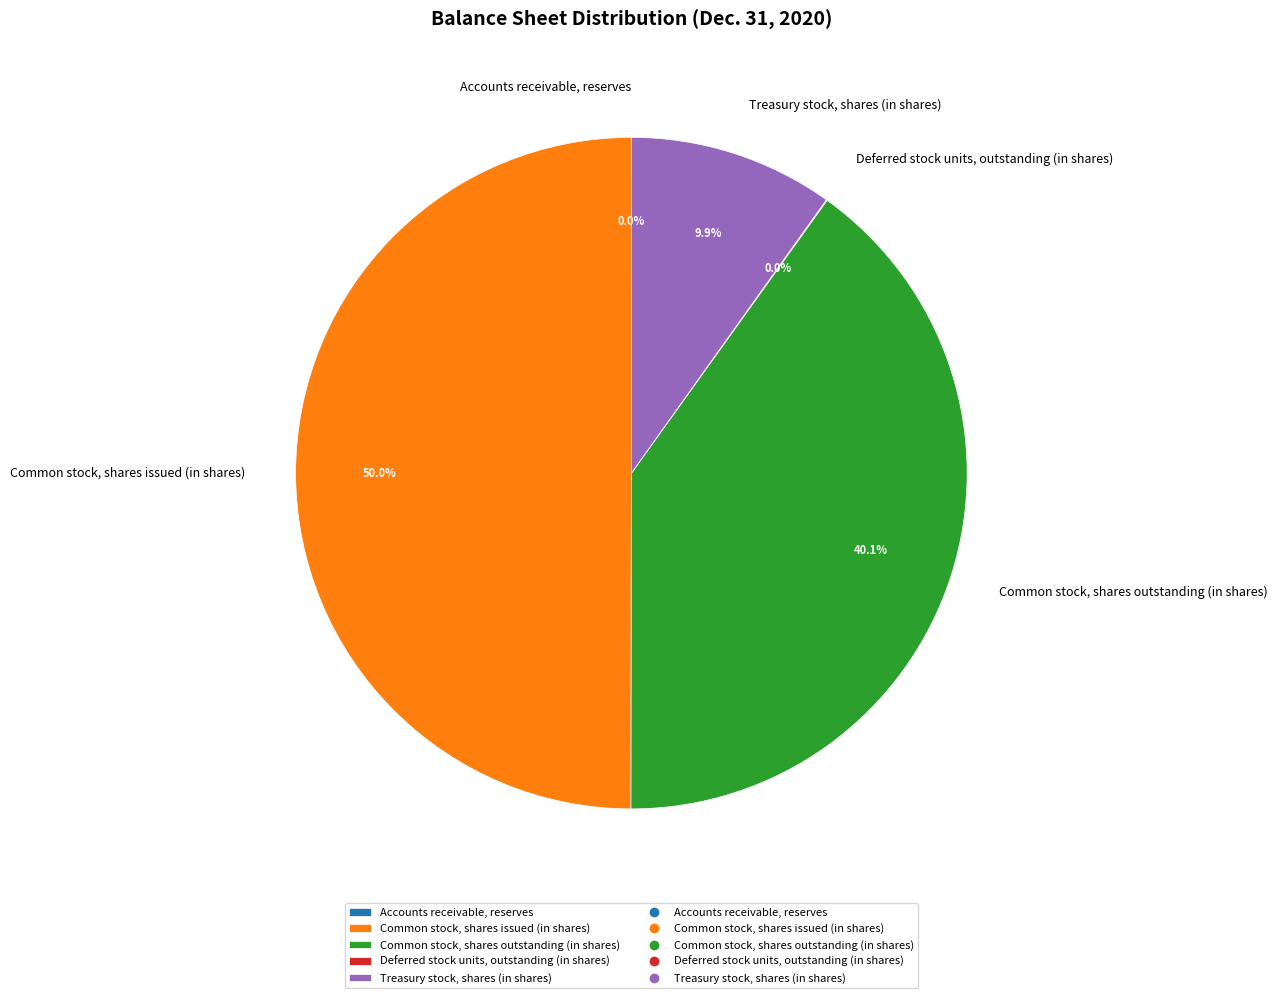

Which slice is the largest?

Common stock, shares issued (in shares)